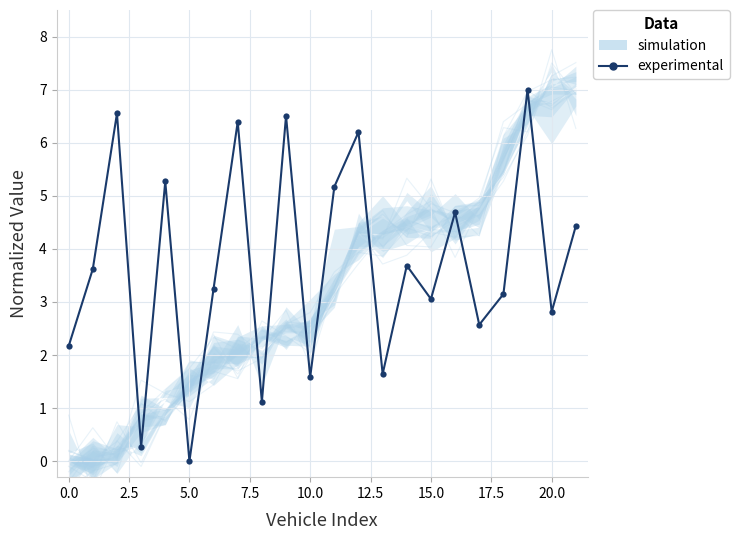

Reading left to right, extract all data points from this chart.

2.2	3.6	6.6	0.3	5.3	0.0	3.3	6.4	1.1	6.5	1.6	5.2	6.2	1.6	3.7	3.1	4.7	2.6	3.1	7.0	2.8	4.4